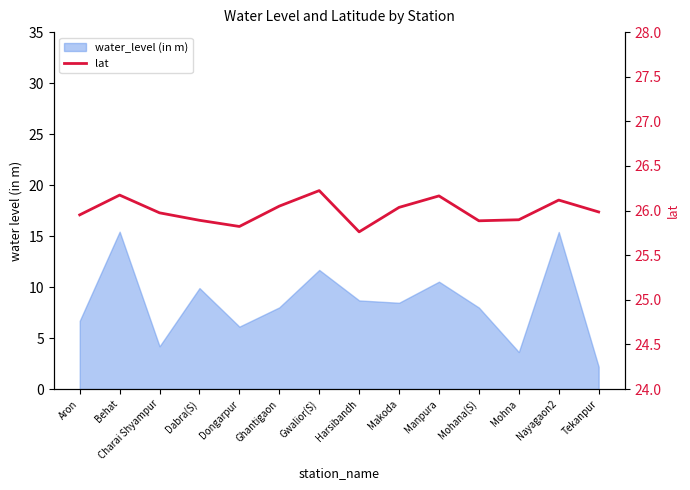

Reading right to left, extract all data points from this chart.

26.0	26.1	25.9	25.9	26.2	26.0	25.8	26.2	26.1	25.8	25.9	26.0	26.2	26.0